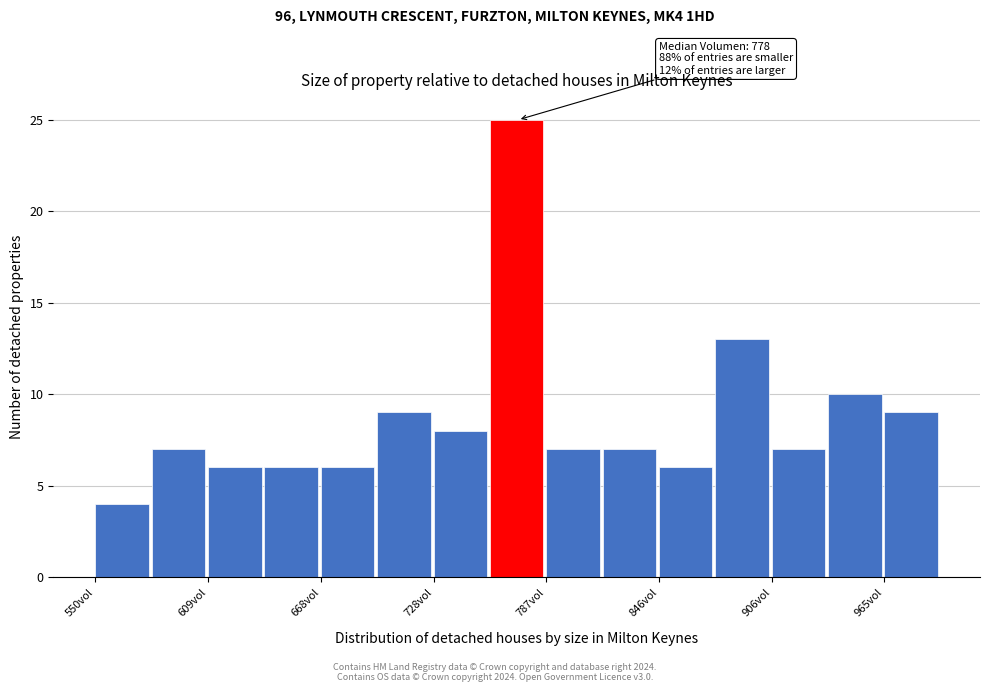

Around what value on the x-axis is the tallest bar? Give the approximate position of its centre, as read against the axis.

770